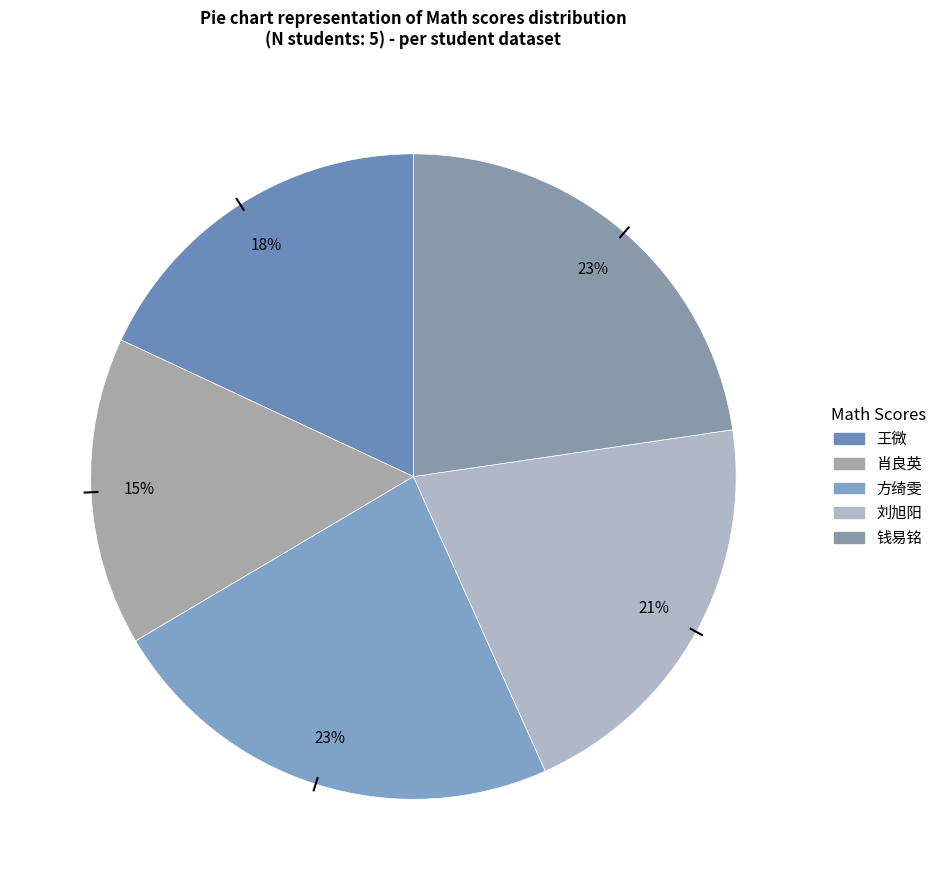

Between 钱易铭 and 方绮雯, which is larger?

方绮雯